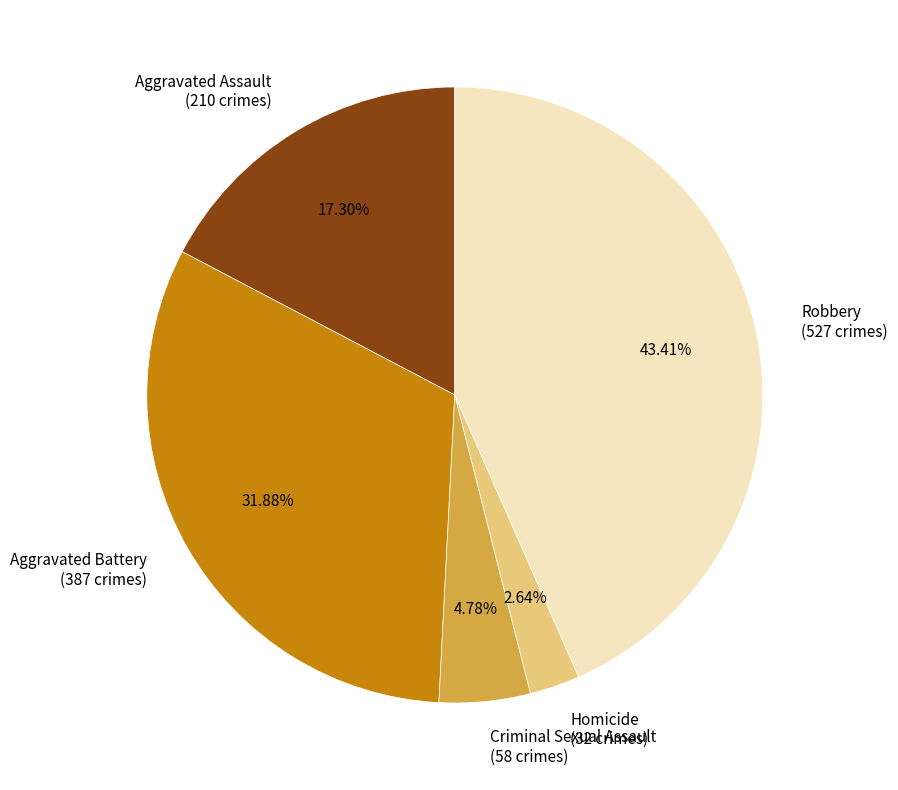

Is there any slice that represents more than half of the pie?

No